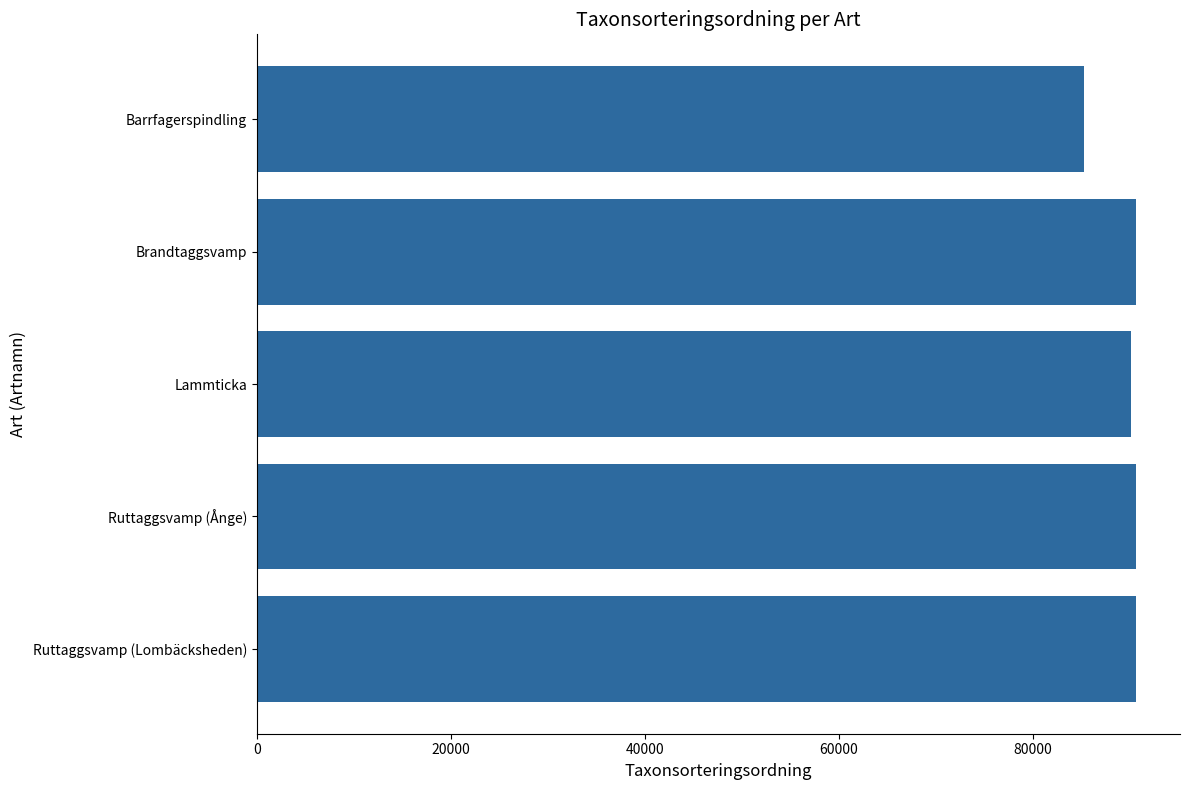

What is the difference between the values at Lammticka and Barrfagerspindling?

4876